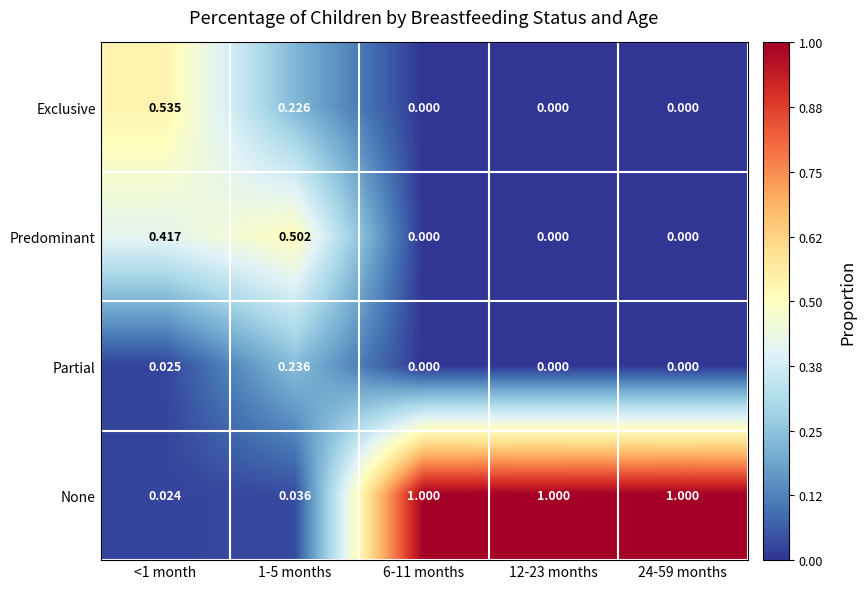

List the series in order of their peak value, lowest first.

Partial, Predominant, Exclusive, None